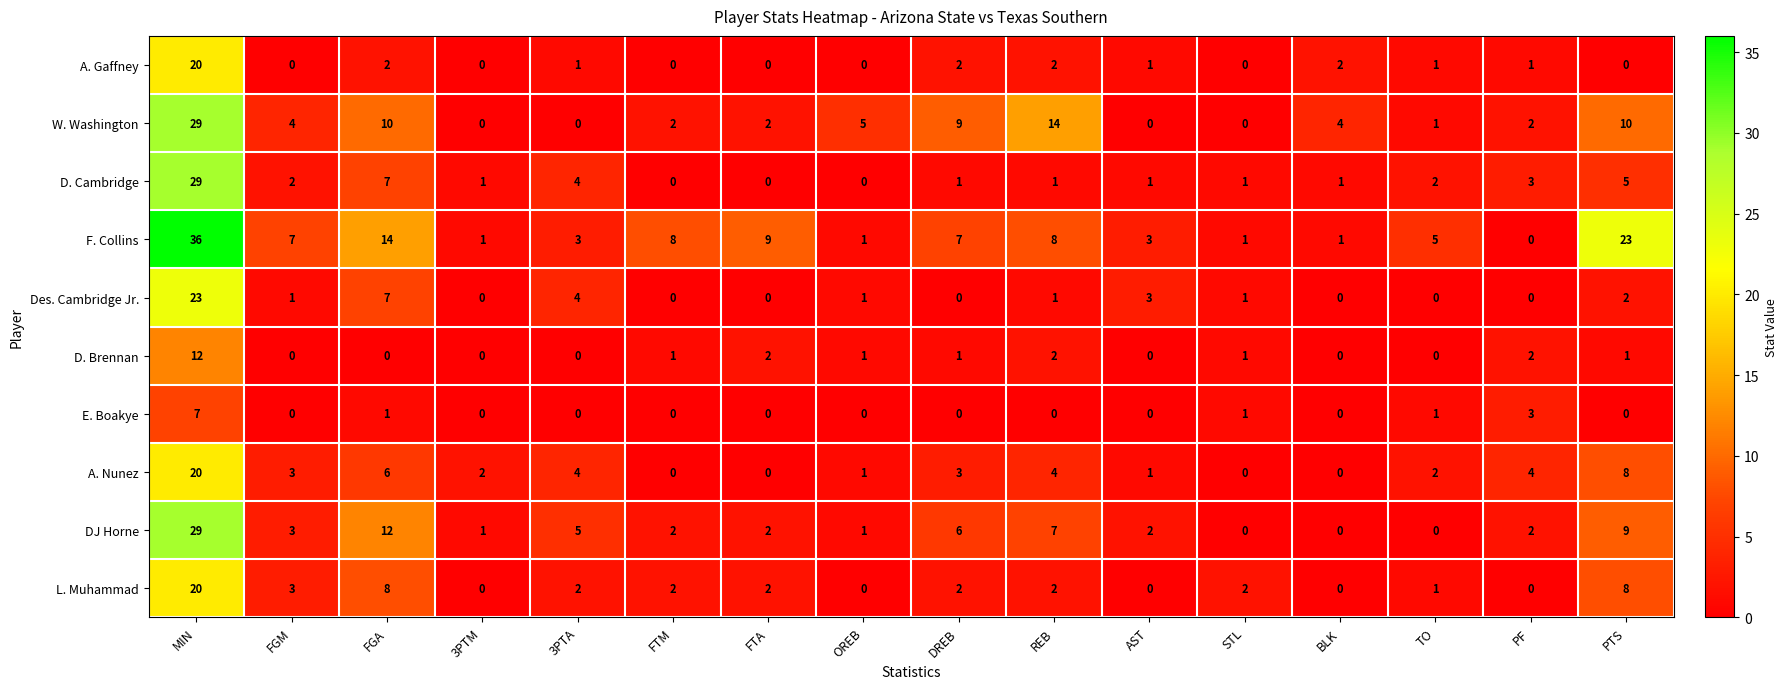

Is it true that A. Nunez equals 5 at PF?

False